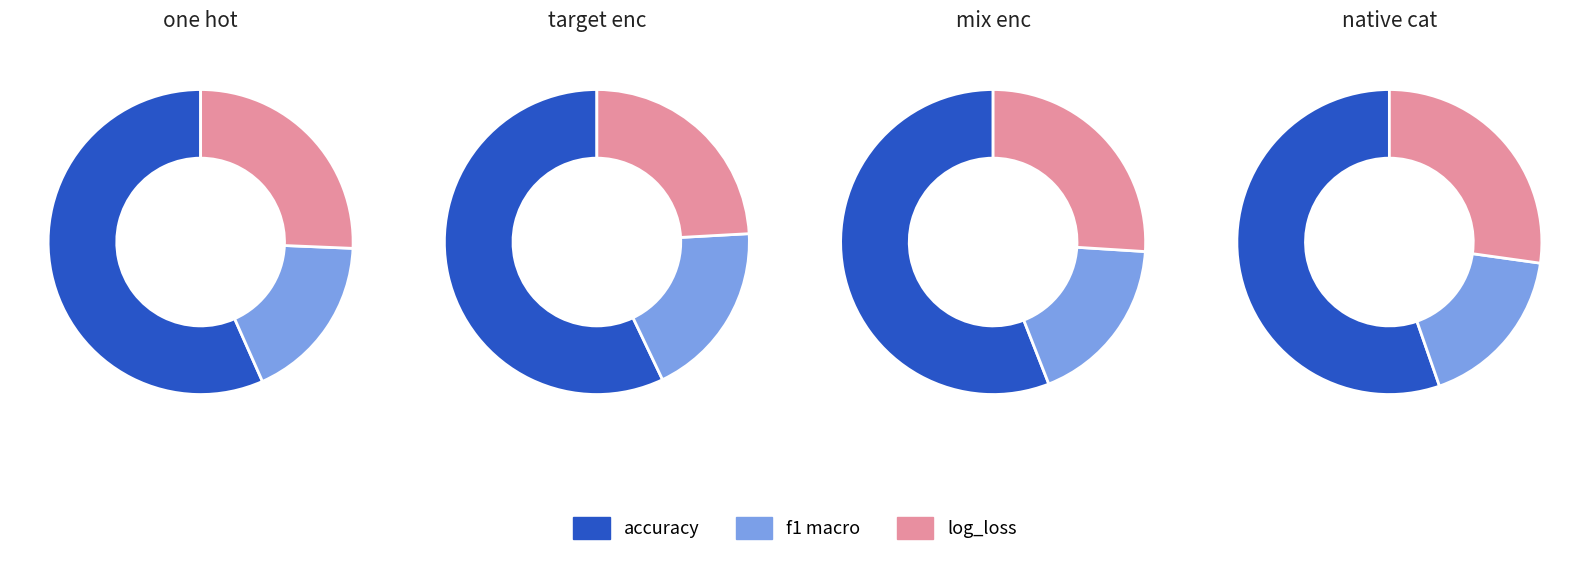

Which slice is the smallest?

f1 macro